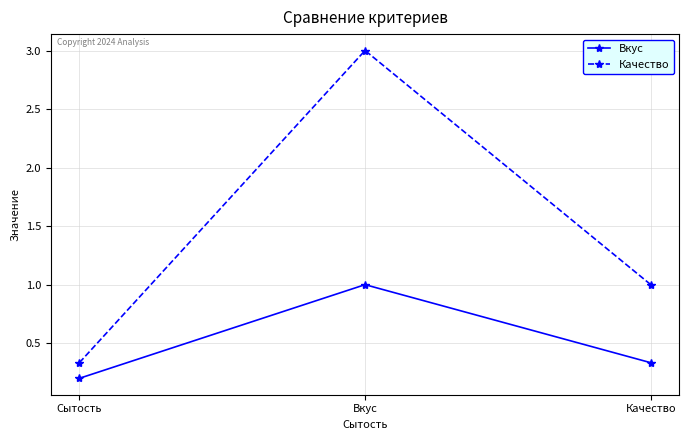

Which series changed the most between Вкус and Качество?

Качество